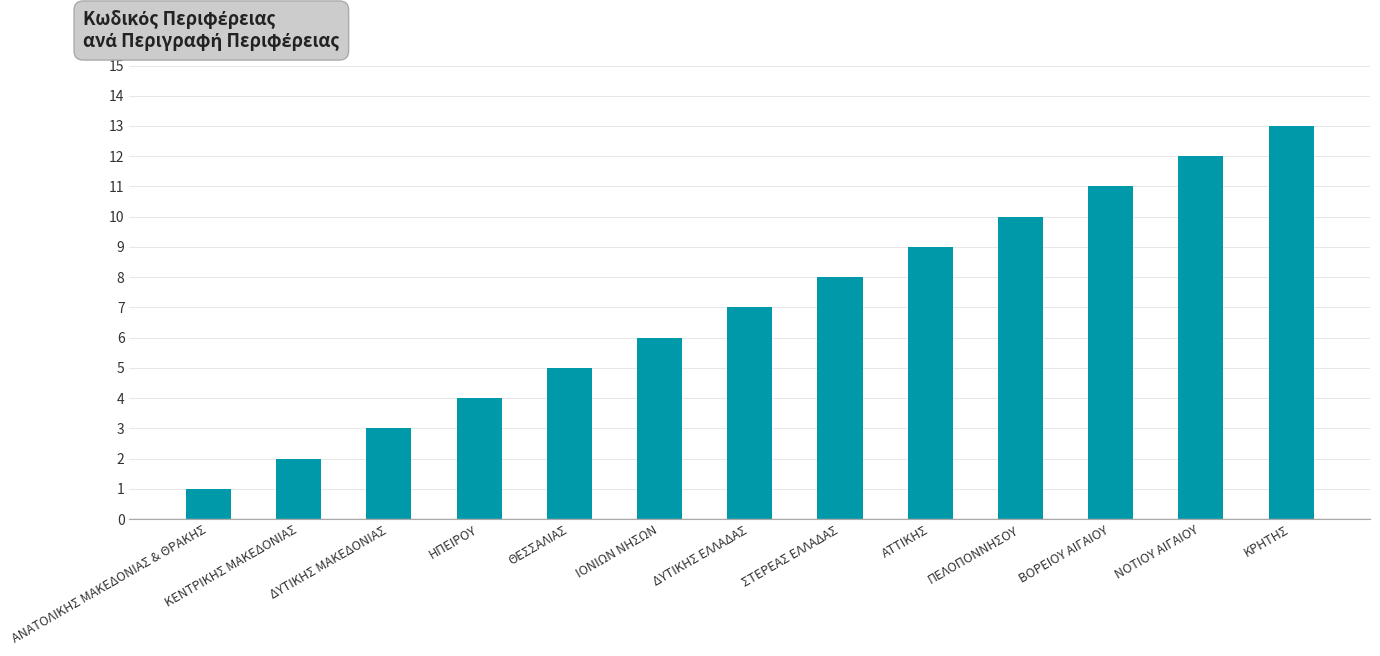

How many bars are there in total?

13